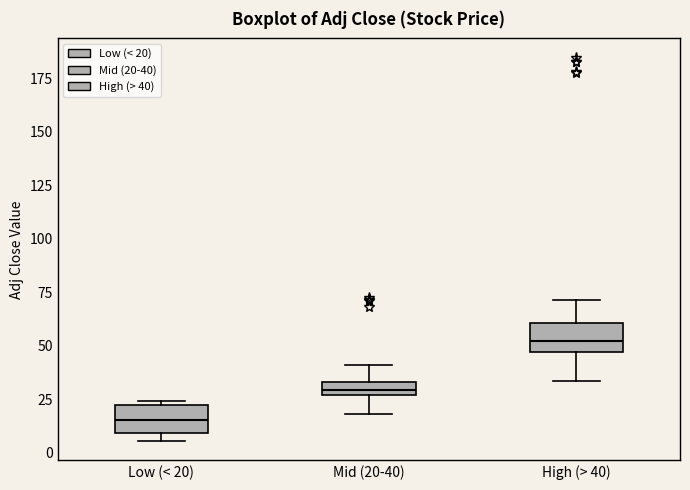

Where does the median line of the box for High (> 40) sit on the y-axis? The values are not printed on the chart, so give them approximately, as read against the axis.

50